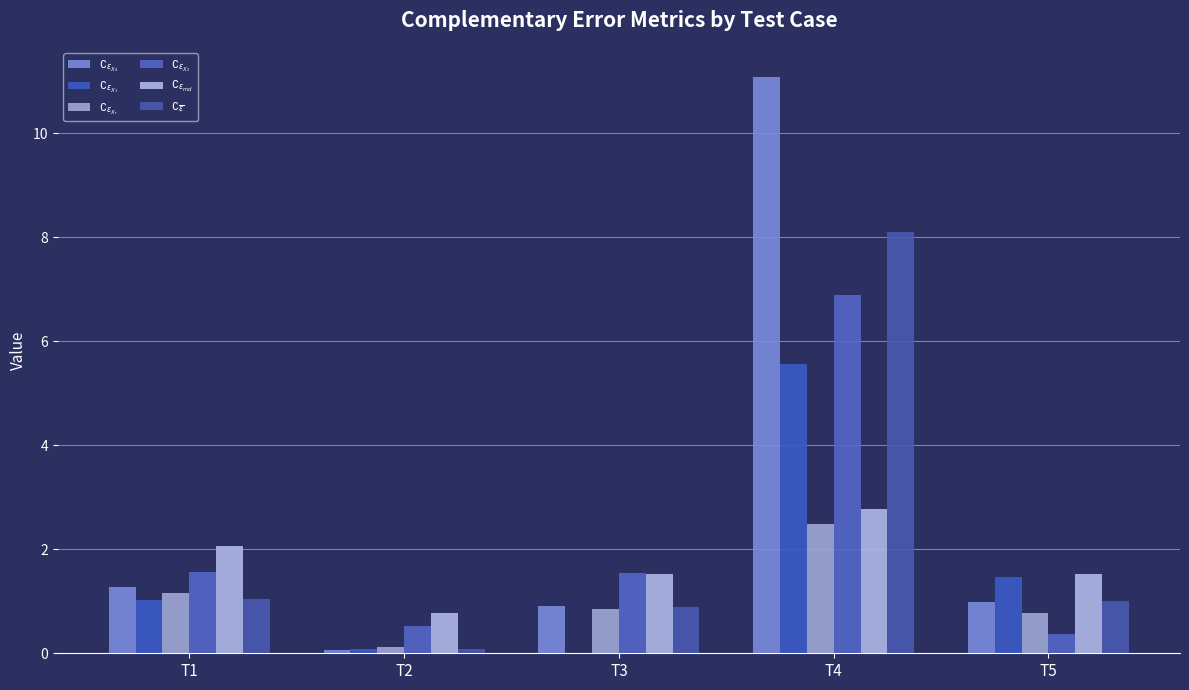

At which category is the sum across all series the highest?

T4